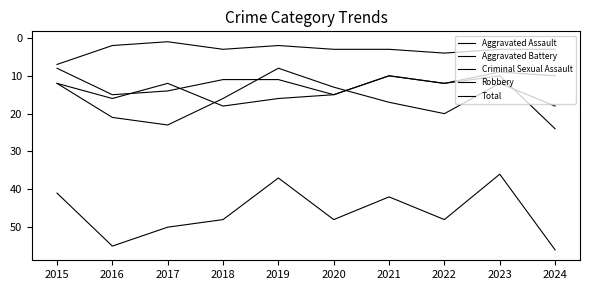

What is the value of the Total point at the 8th from the left?

48